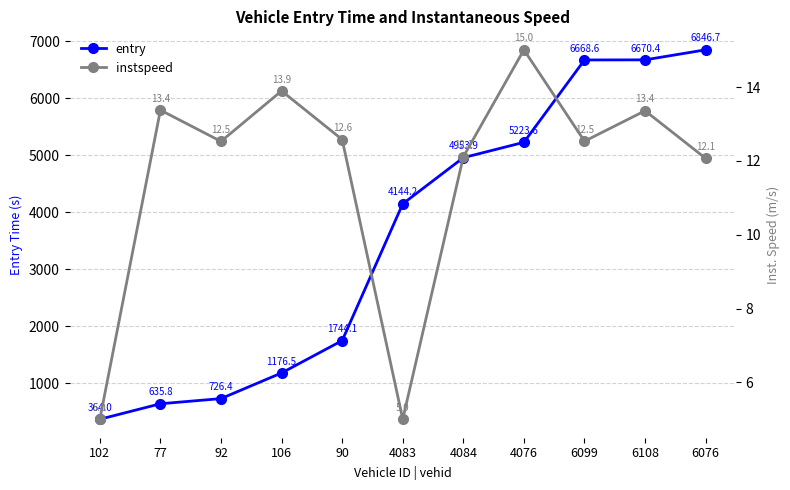

Reading left to right, transcribe all the data shown in this chart.

entry: 102=364.0	77=635.8	92=726.4	106=1176.5	90=1744.1	4083=4144.2	4084=4953.9	4076=5223.6	6099=6668.6	6108=6670.4	6076=6846.7
instspeed: 102=5.0	77=13.4	92=12.5	106=13.9	90=12.6	4083=5.0	4084=12.1	4076=15.0	6099=12.5	6108=13.4	6076=12.1